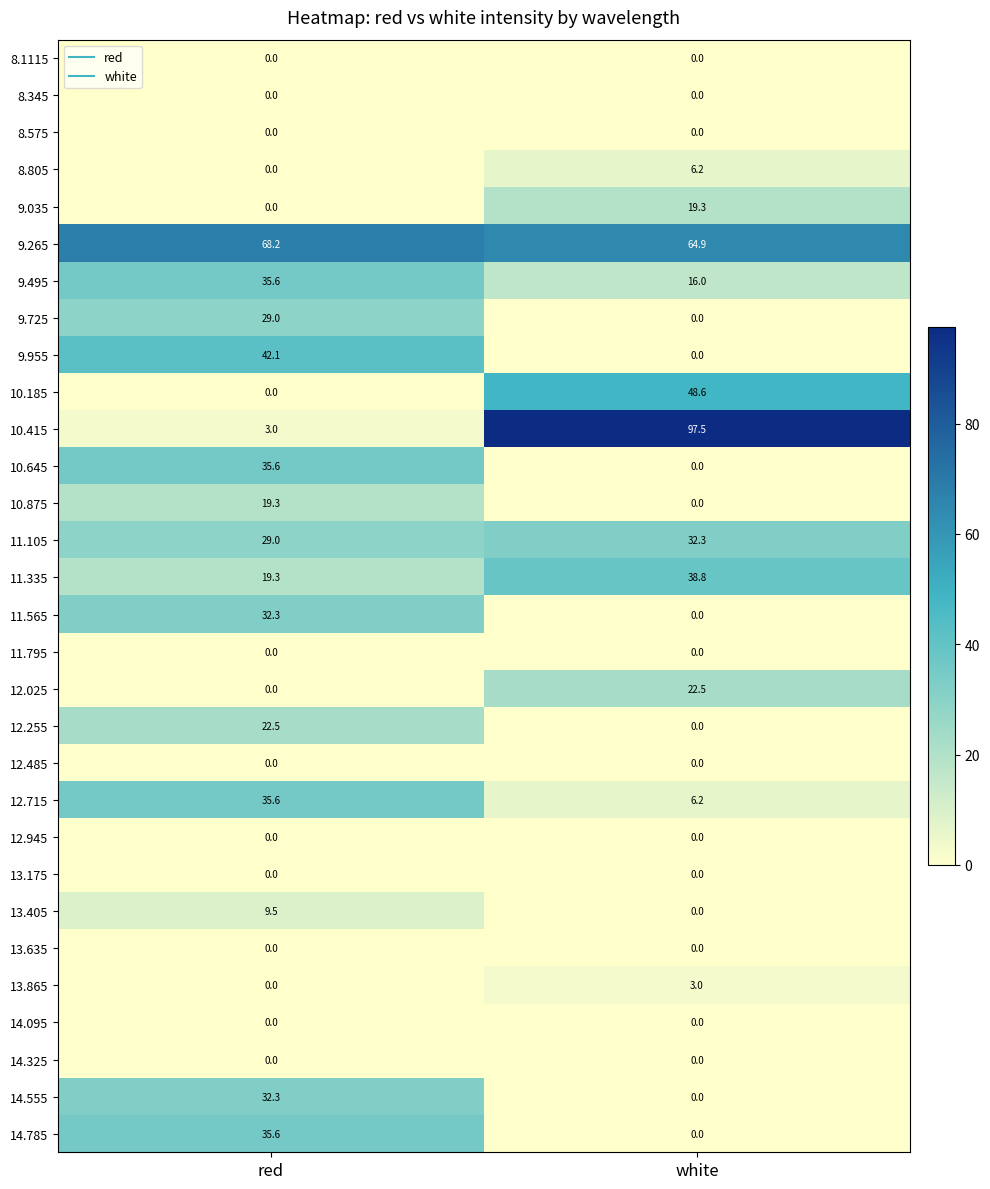

What is the total value across all series at white?

355.3